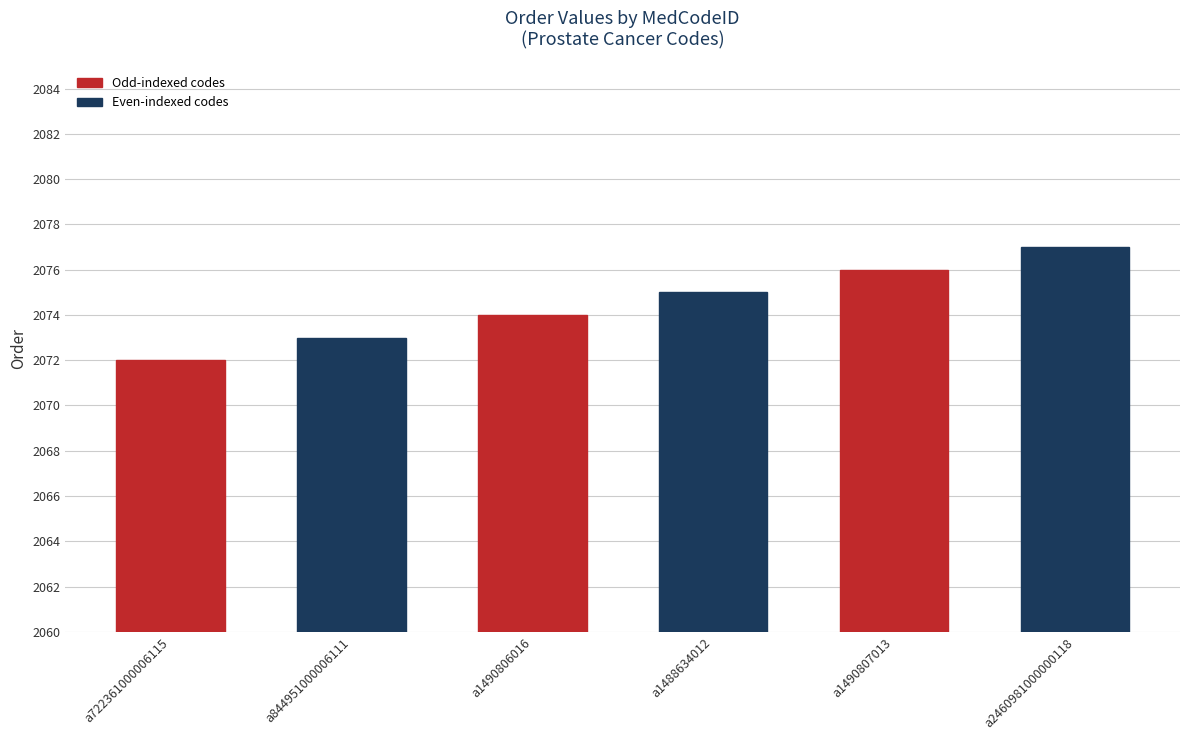

Count the number of categories in the chart.

6